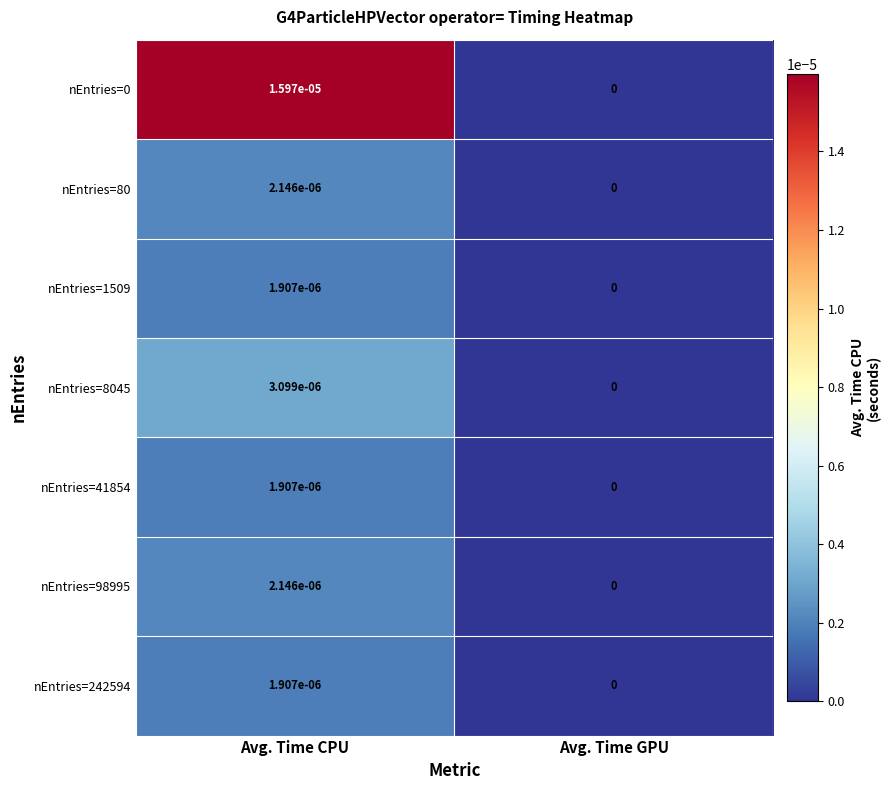

The nEntries=0 series shows 0.0 at Avg. Time GPU. True or false?

True